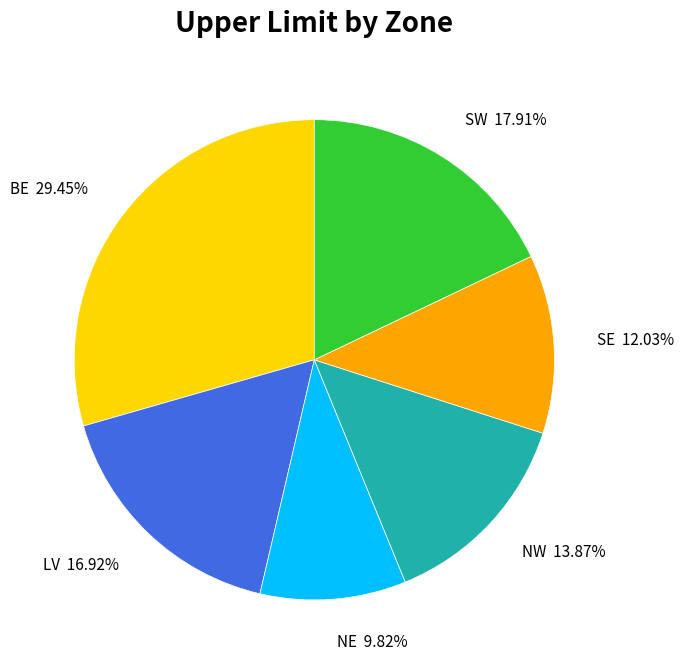

Does LV account for over 50% of the chart?

No